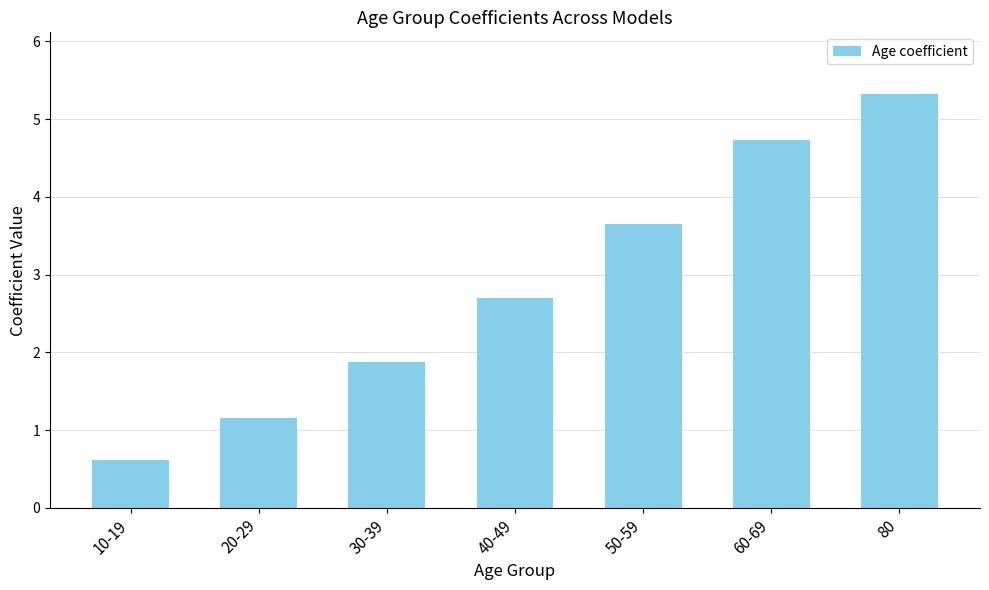

What is the label of the 1st bar from the left?

10-19